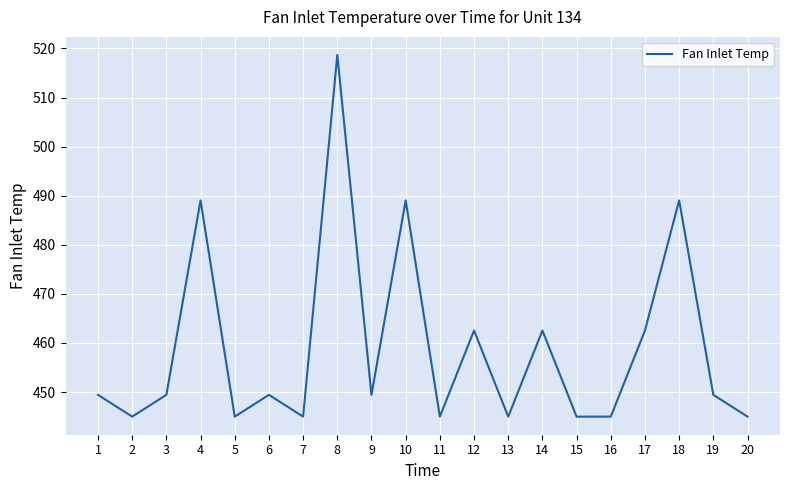

Is it true that the value at 19 is 449.4?

True